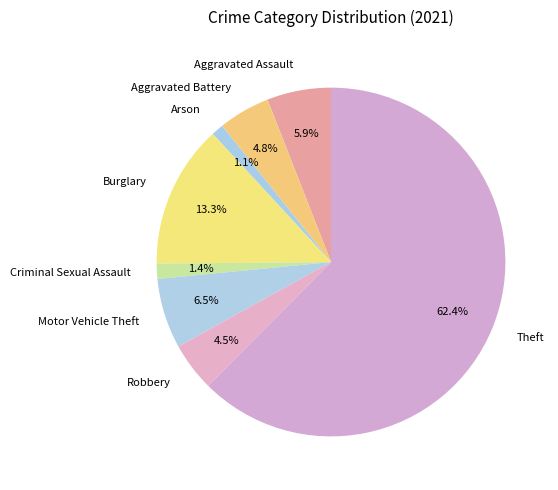

What percentage do Arson and Aggravated Battery together represent?

5.9%